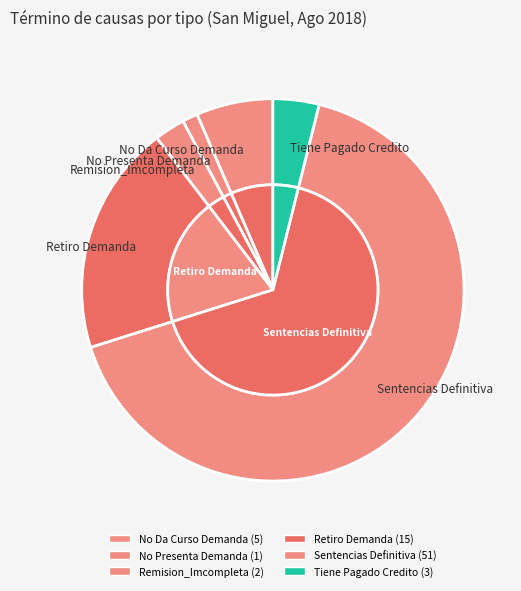

How many segments does this pie chart have?

6